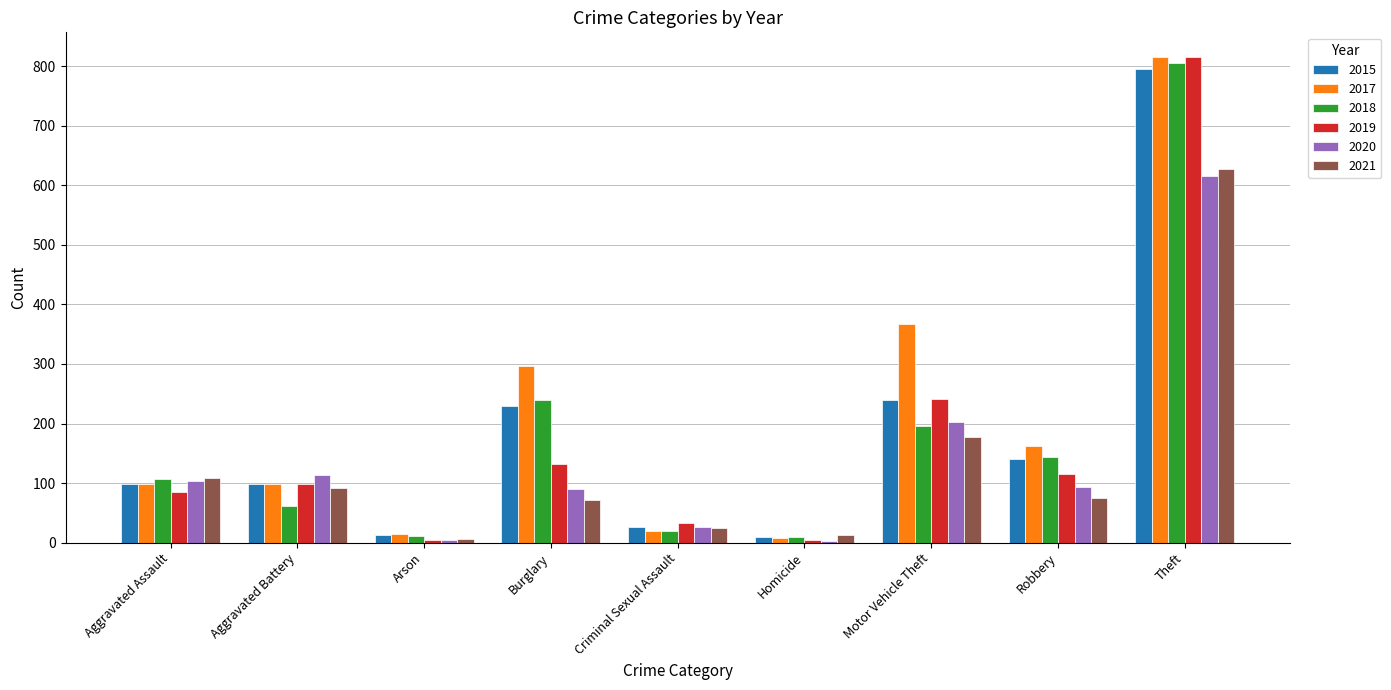

How many groups of bars are there?

9